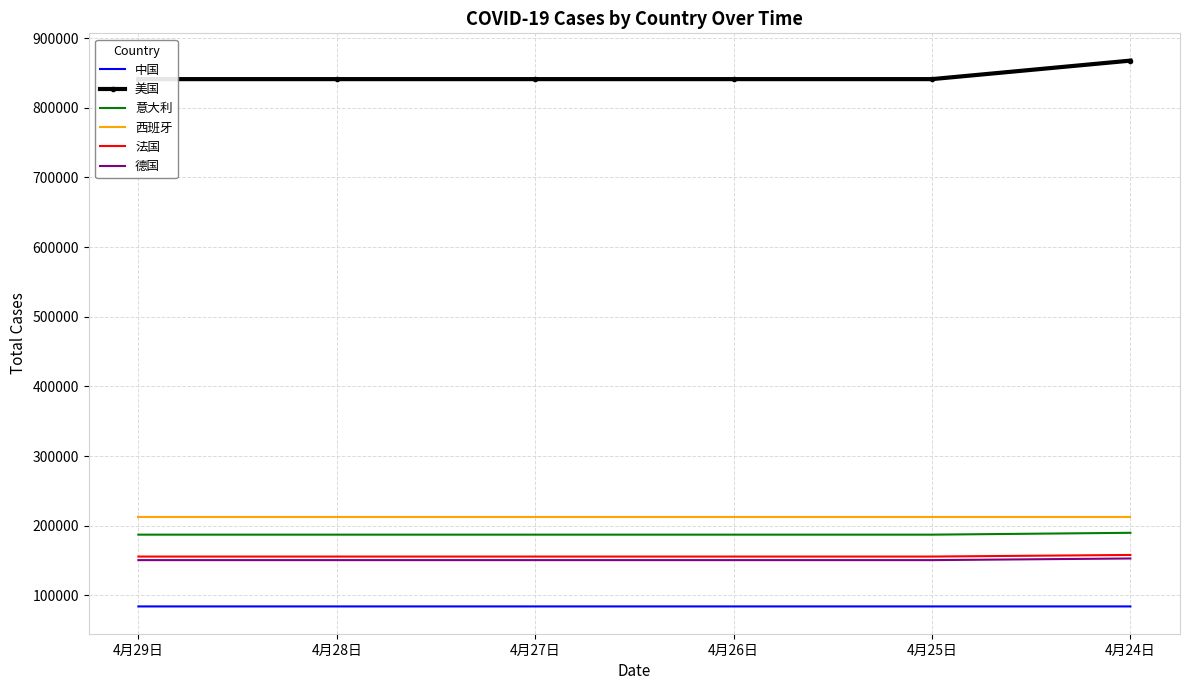

At which label does 中国 reach its peak?

4月24日